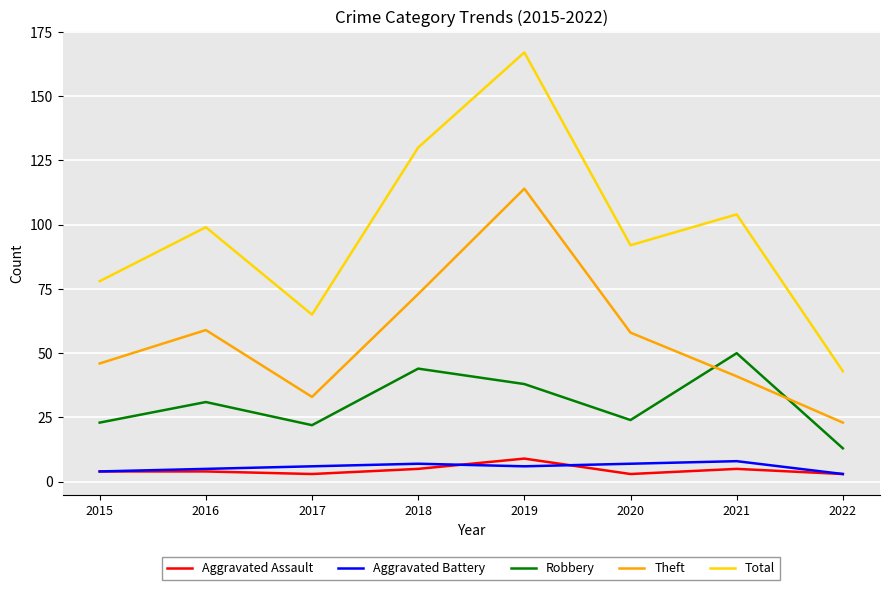

At which category is the sum across all series the highest?

2019